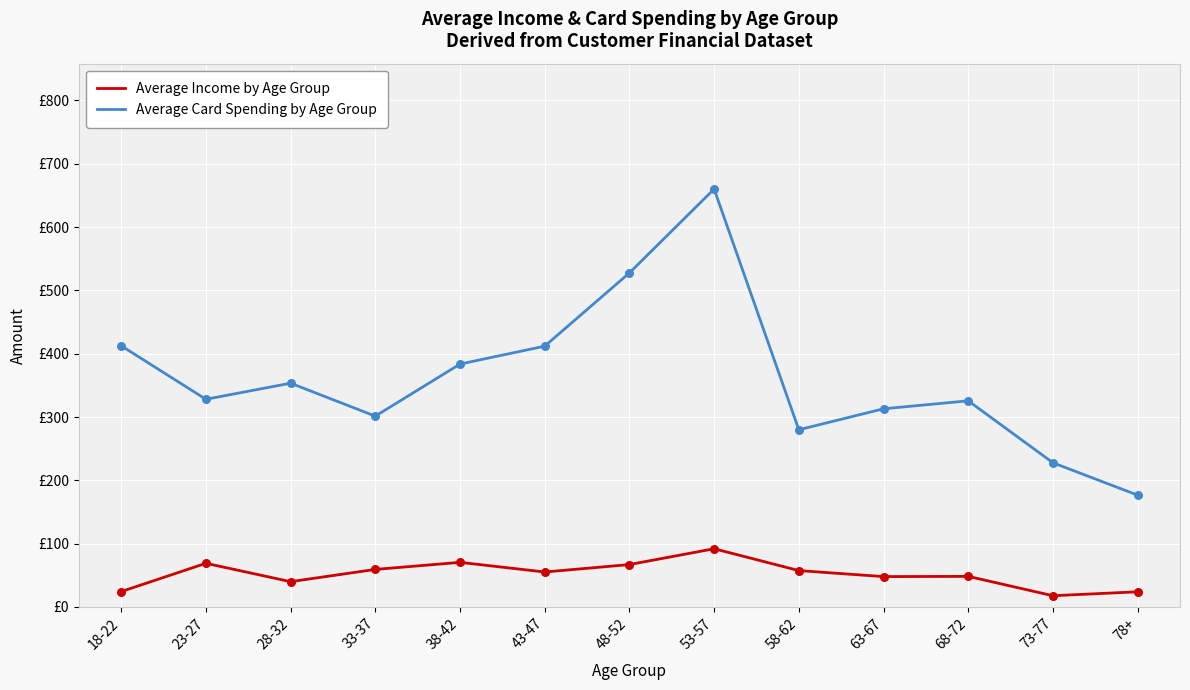

What are all the series names shown in the legend?

Average Income by Age Group, Average Card Spending by Age Group